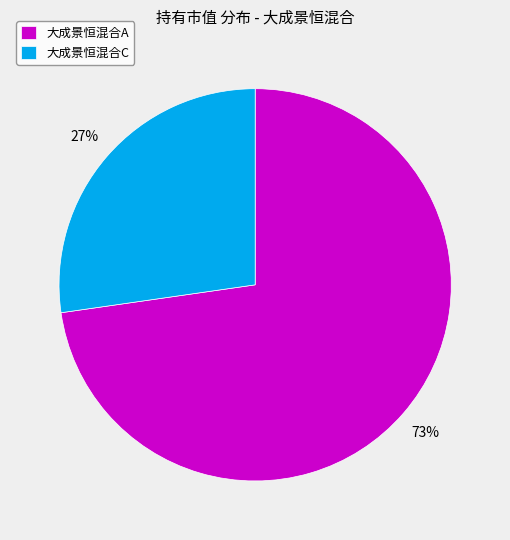

Count the number of slices in the pie.

2